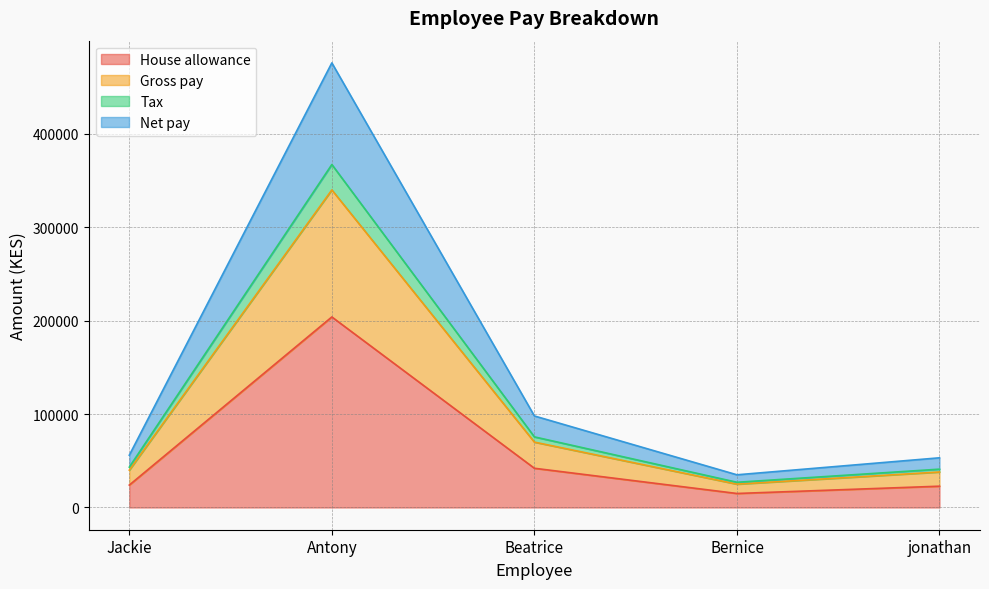

True or false: Tax and Gross pay cross at least once.

False